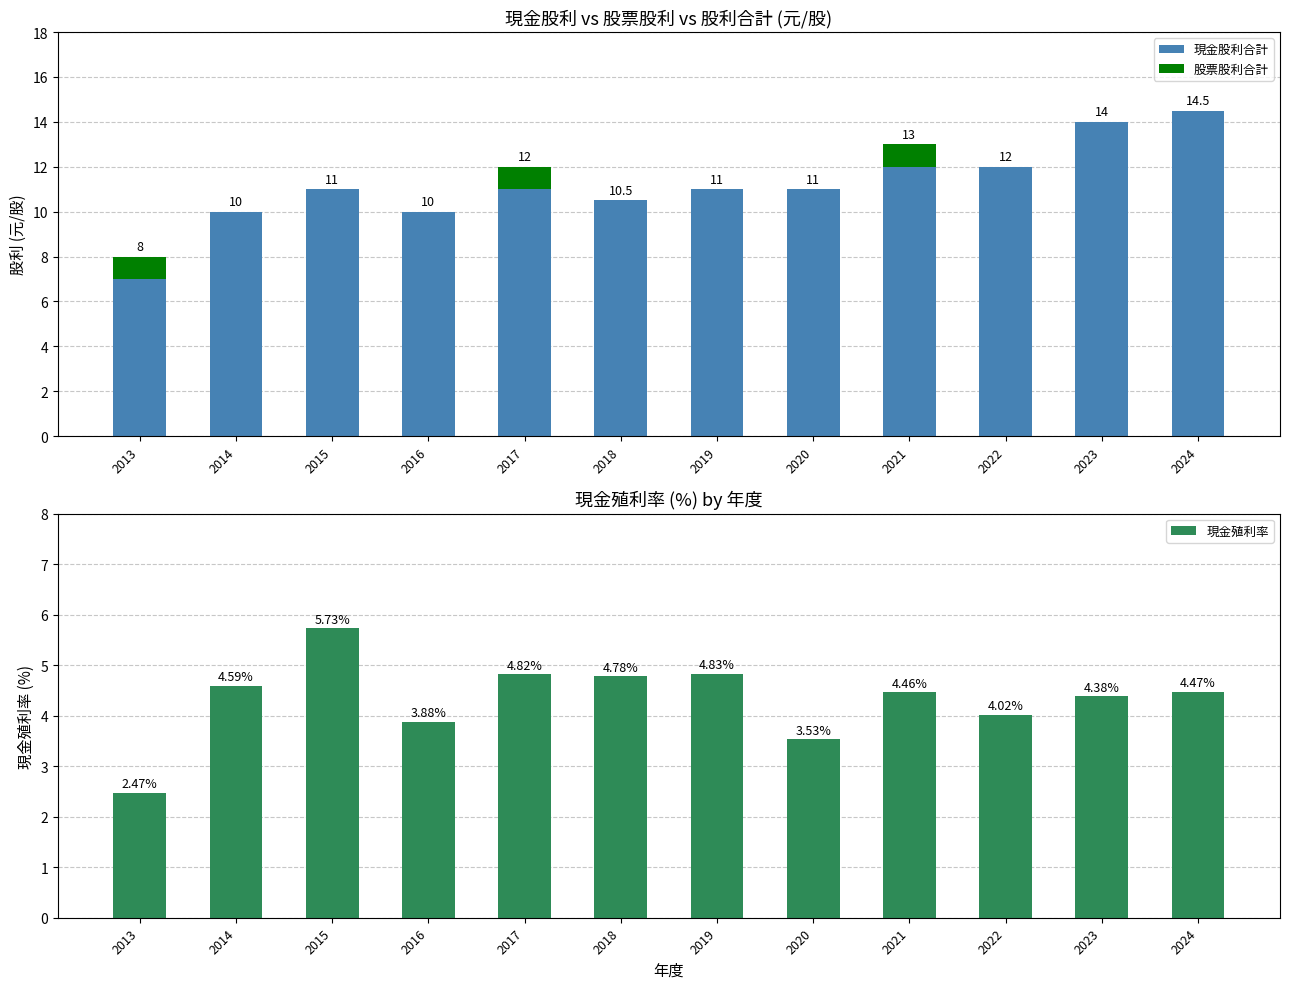

At which label does 現金殖利率 reach its peak?

2015